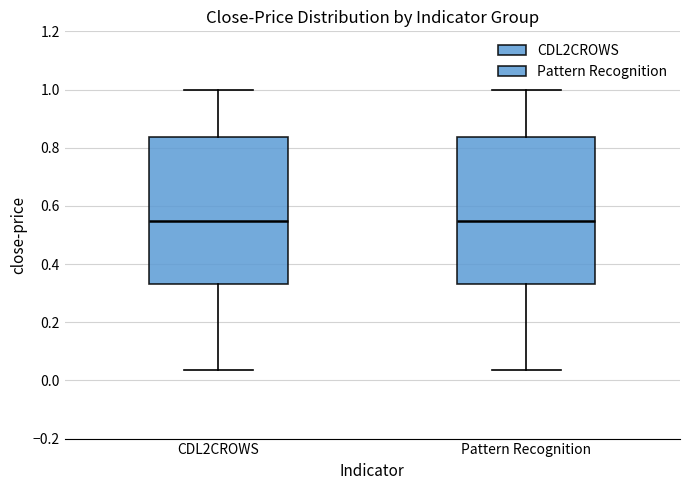

Reading left to right, transcribe this box plot: for each box, give where its median line is, the range the box spans, and where its two whiskers end, as read against the y-axis. The values are not printed on the chart, so give them approximately, as read against the axis.

CDL2CROWS: median 0.54, box 0.34 to 0.84, whiskers 0.04 to 1.00
Pattern Recognition: median 0.54, box 0.34 to 0.84, whiskers 0.04 to 1.00